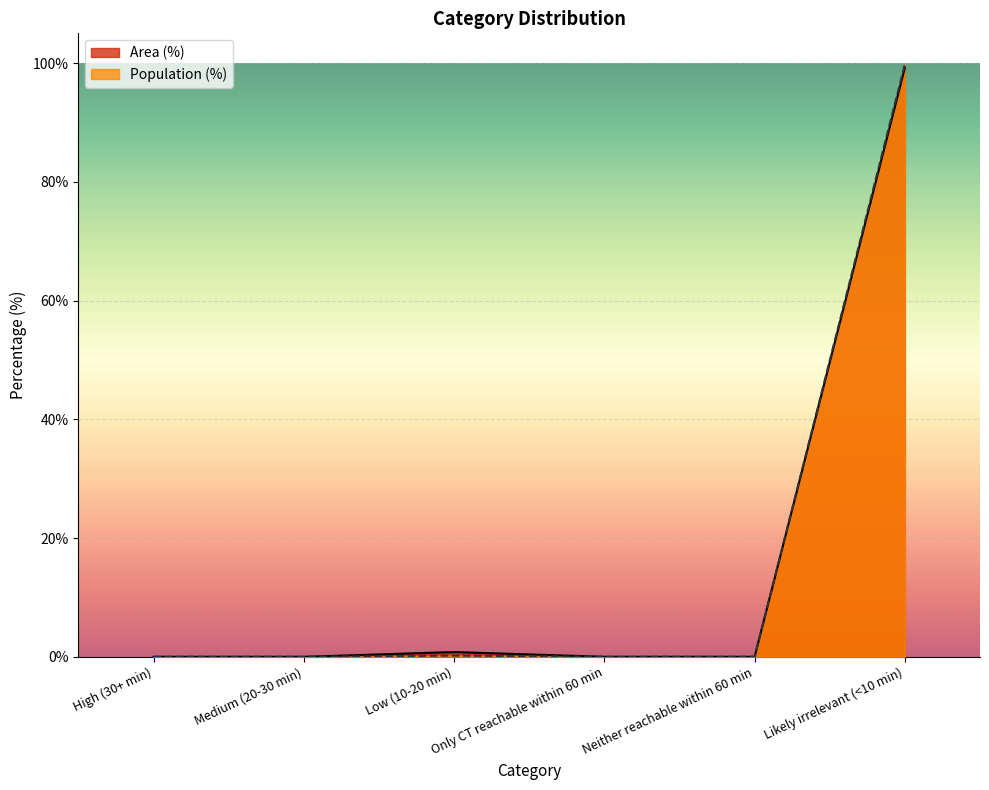

At which label does Population (%) reach its peak?

Likely irrelevant (<10 min)